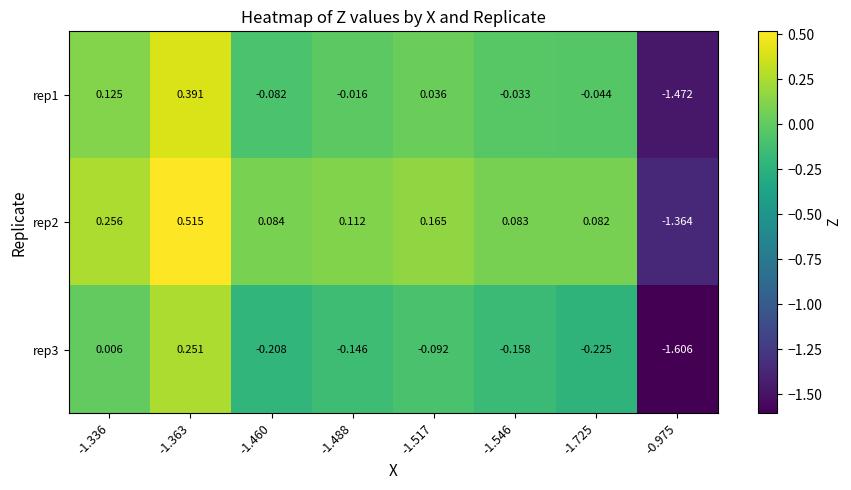

Is the value of rep2 at -1.725 greater than the value of rep3 at -1.336?

Yes